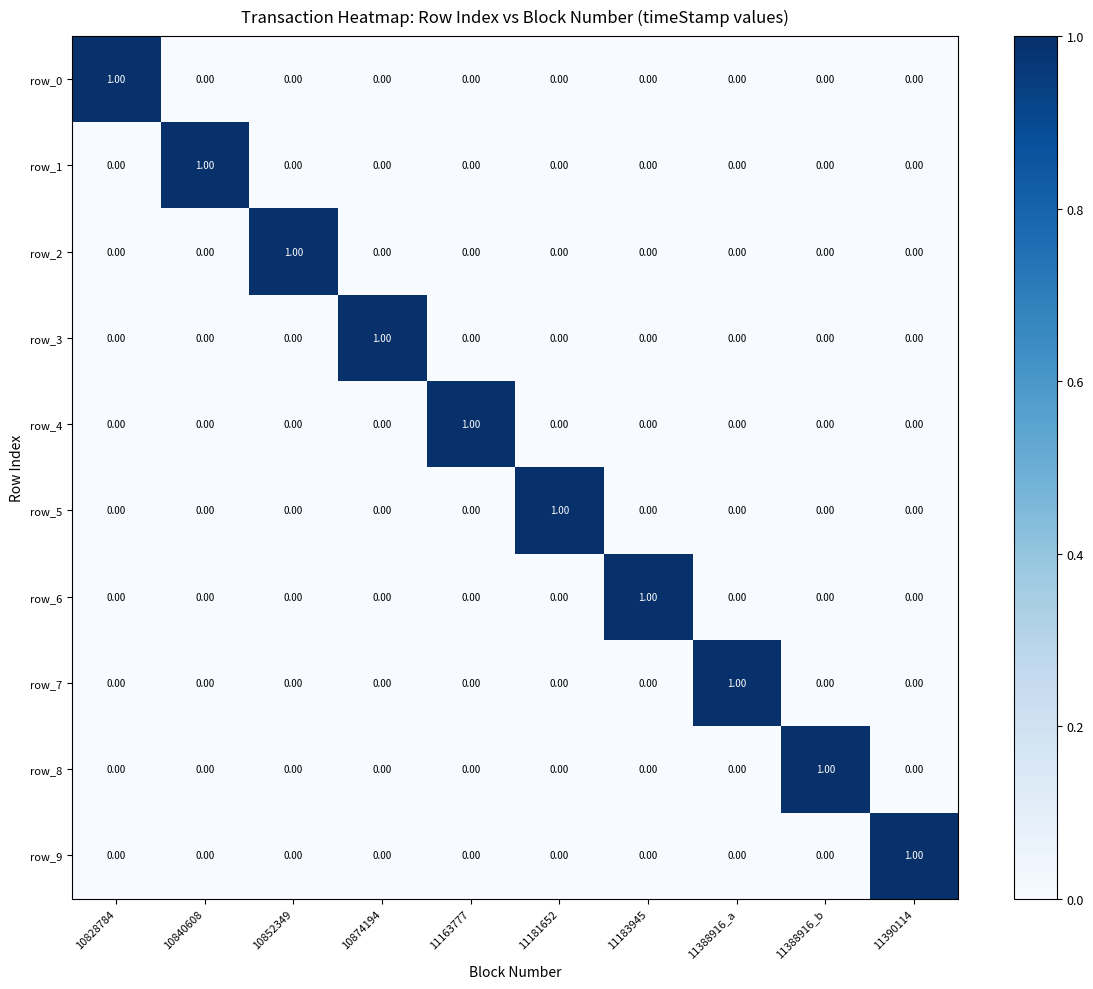

Is the value of row_7 at 10874194 greater than the value of row_4 at 11163777?

No